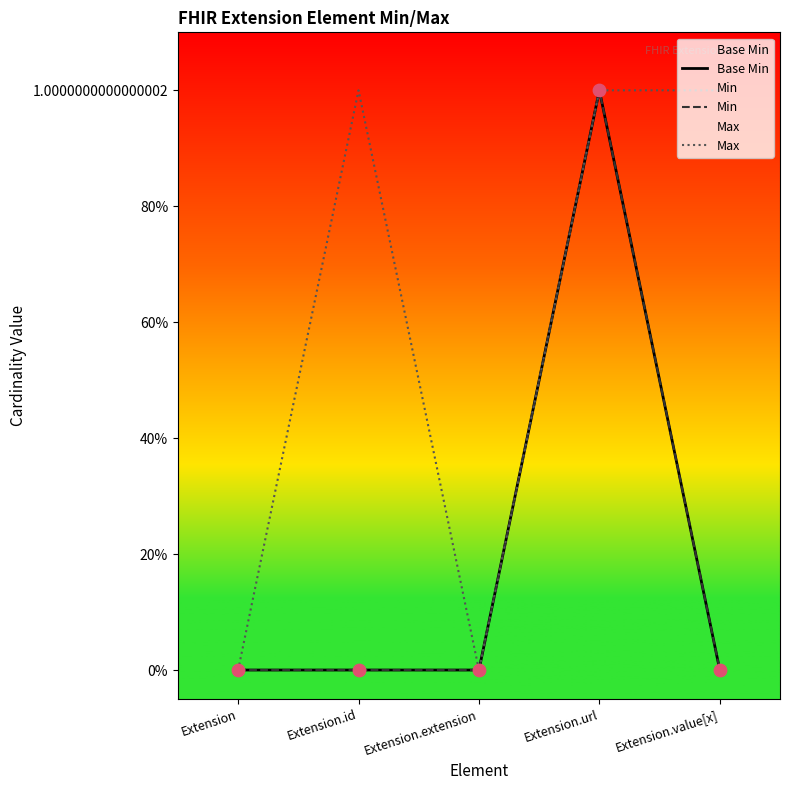

Which series reaches the minimum Y coordinate?

Base Min